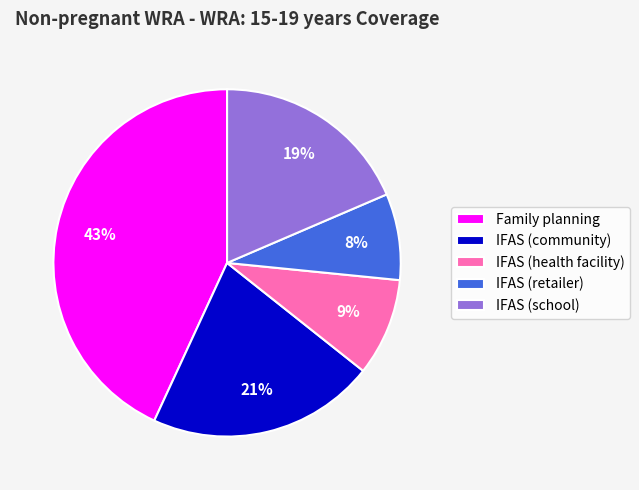

To the nearest percent, what portion does IFAS (community) represent?

21%